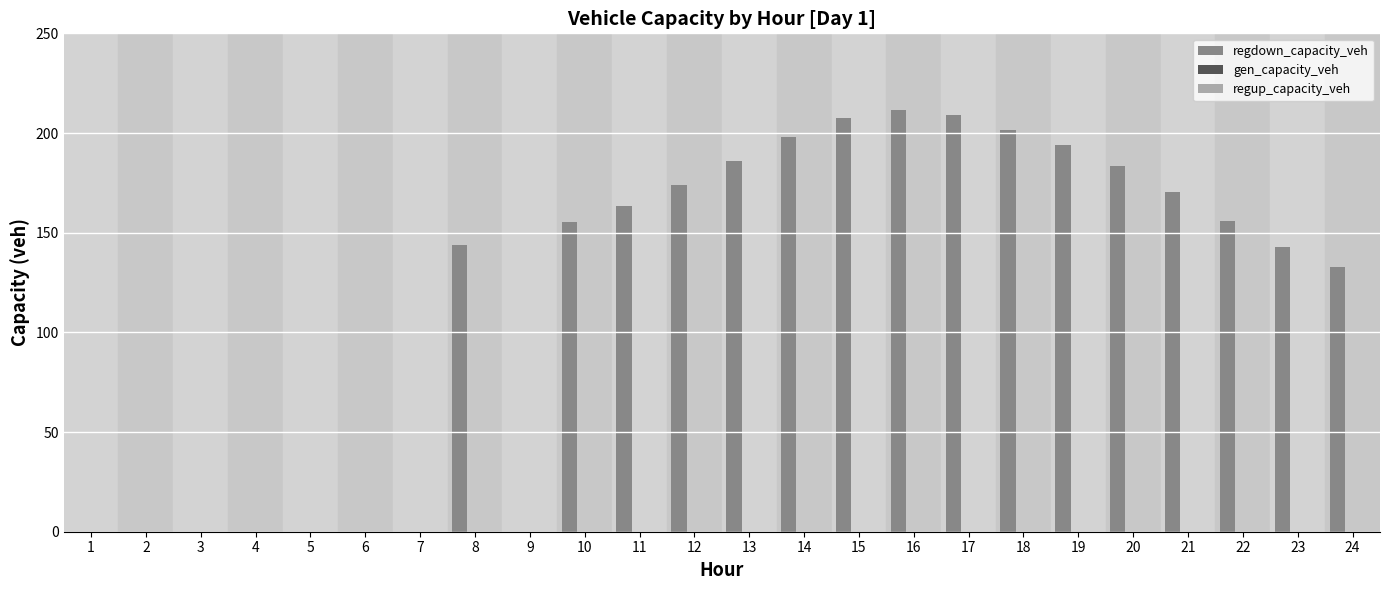

What is the greatest value displayed?

211.4